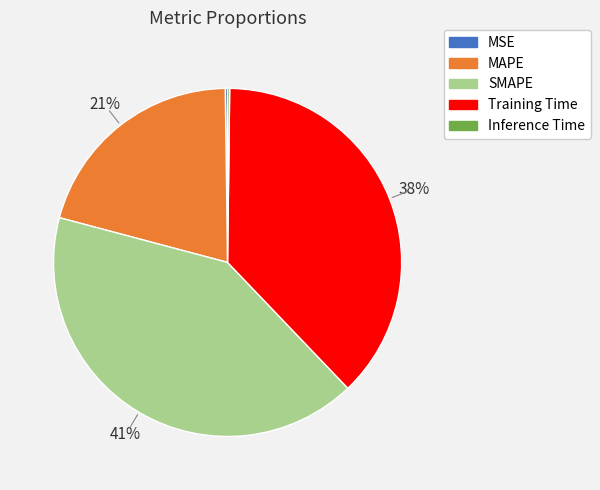

True or false: SMAPE accounts for 49% of the total.

False